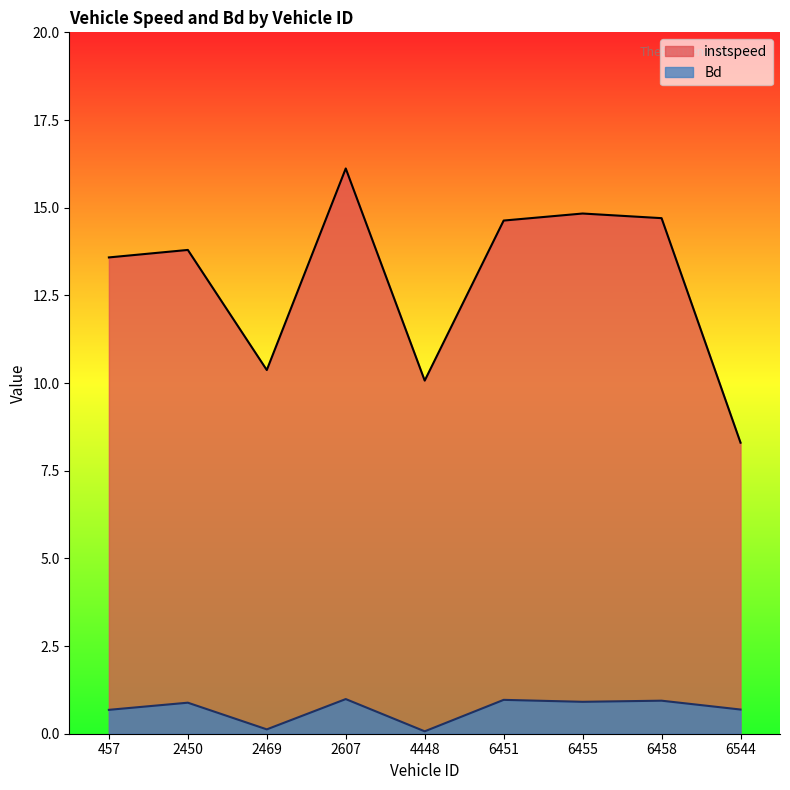

At which category does Bd reach its first local valley?

2469